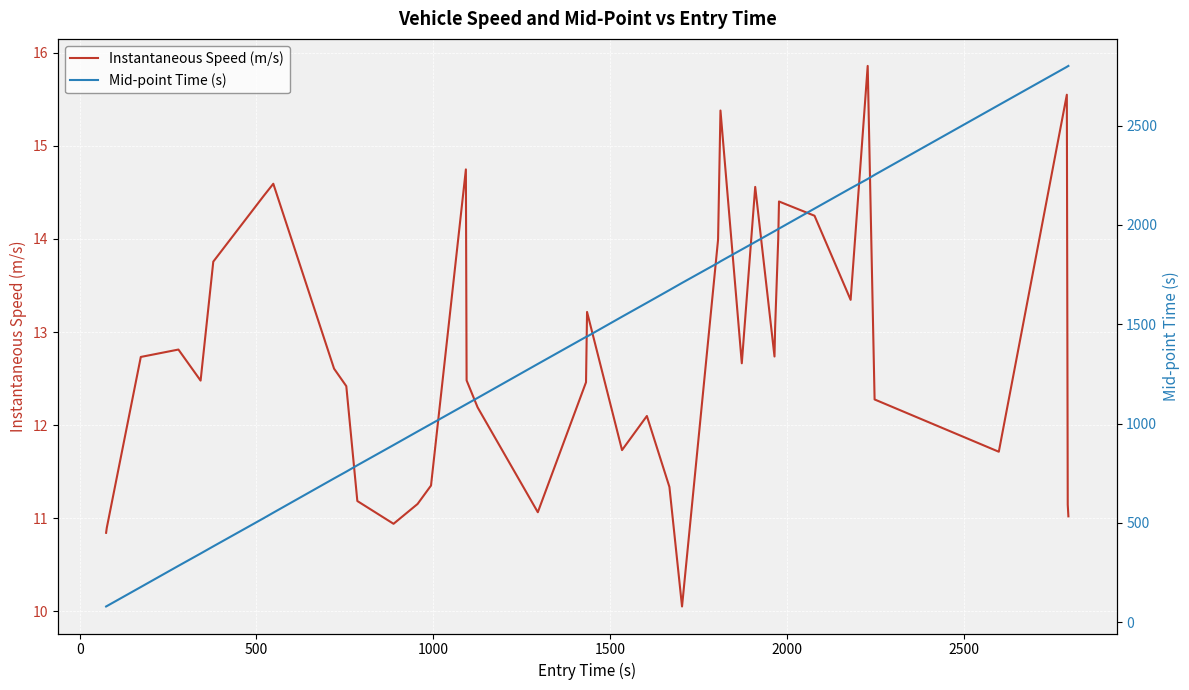

How many values in the Instantaneous Speed (m/s) series are below 12?

13